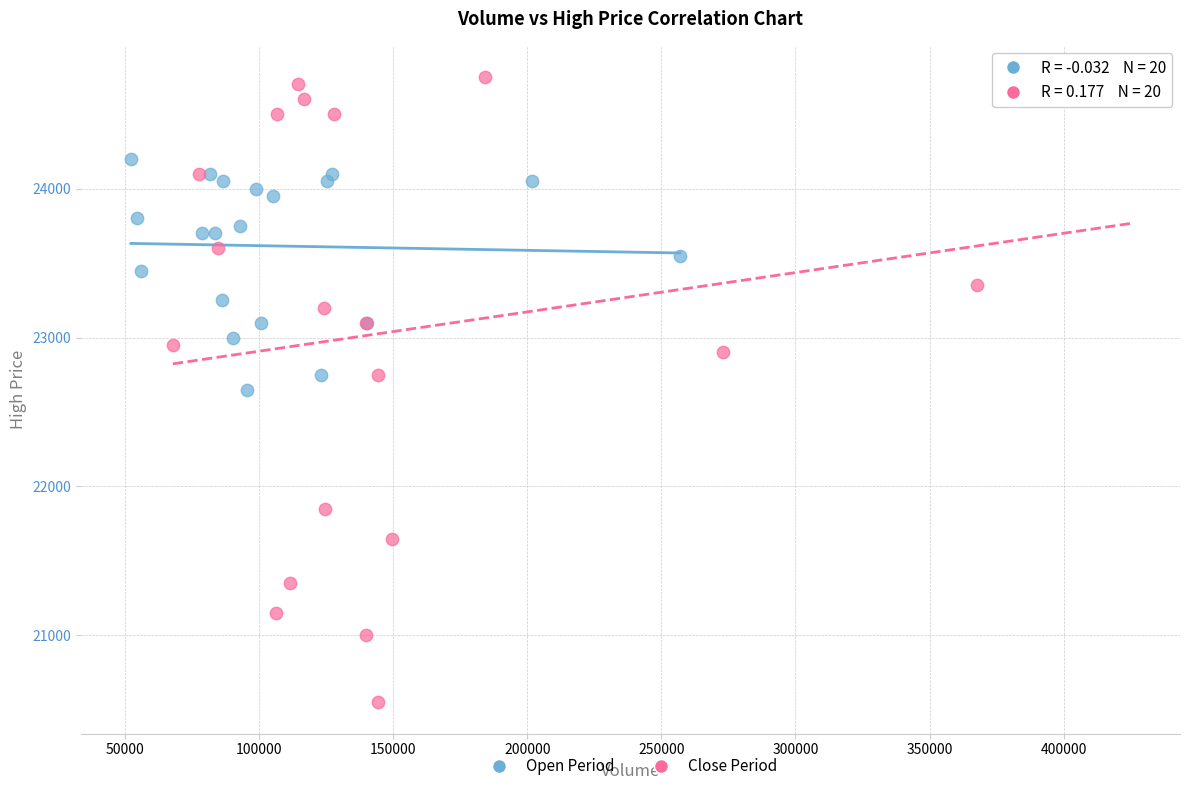

Which series reaches the maximum Y coordinate?

Close Period